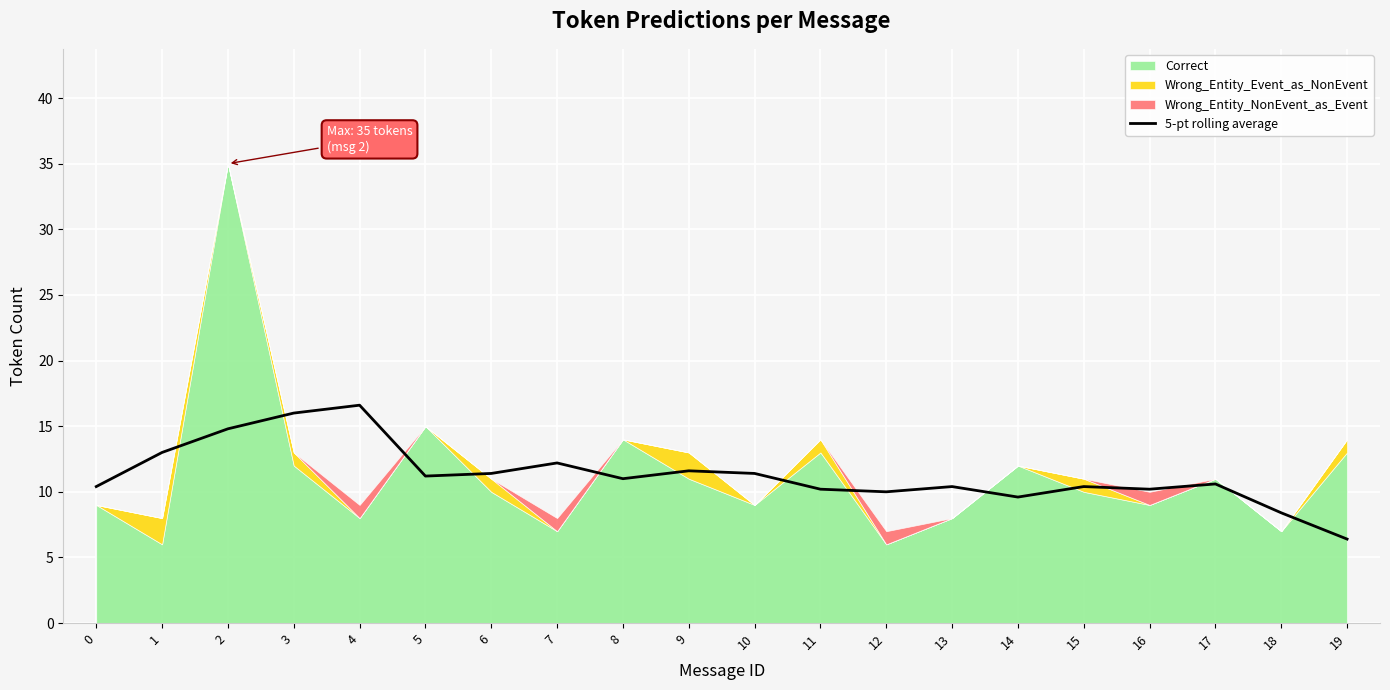

How many points are higher than both their immediate neighbors (excluding endpoints)?

6